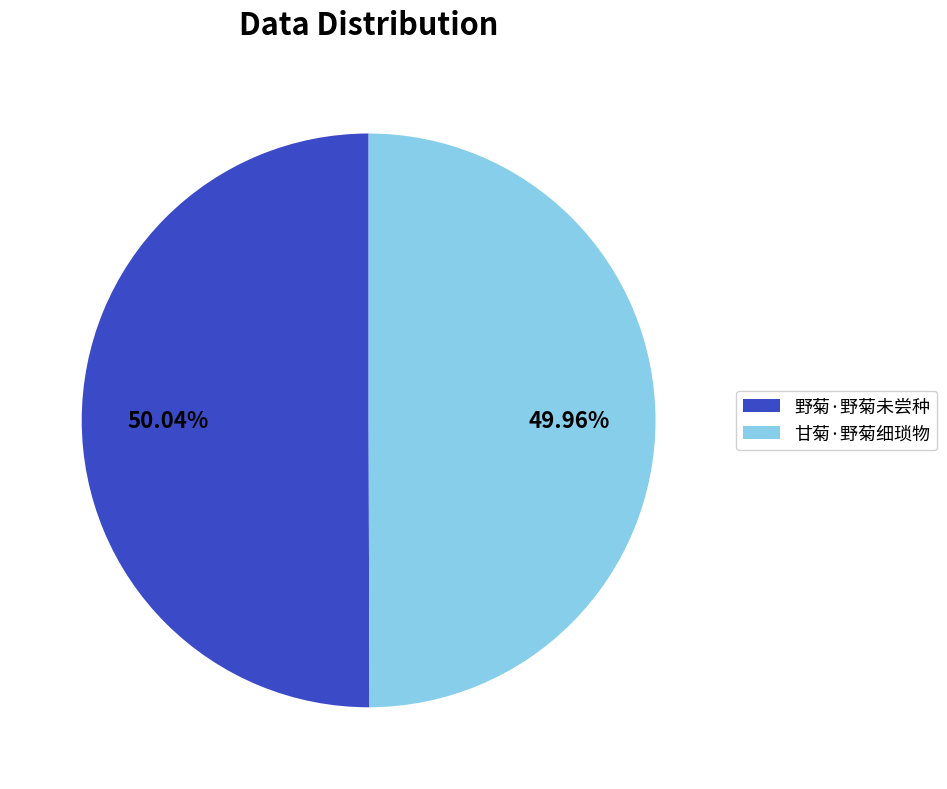

How much of the chart is everything except 甘菊·野菊细琐物?

50.0%